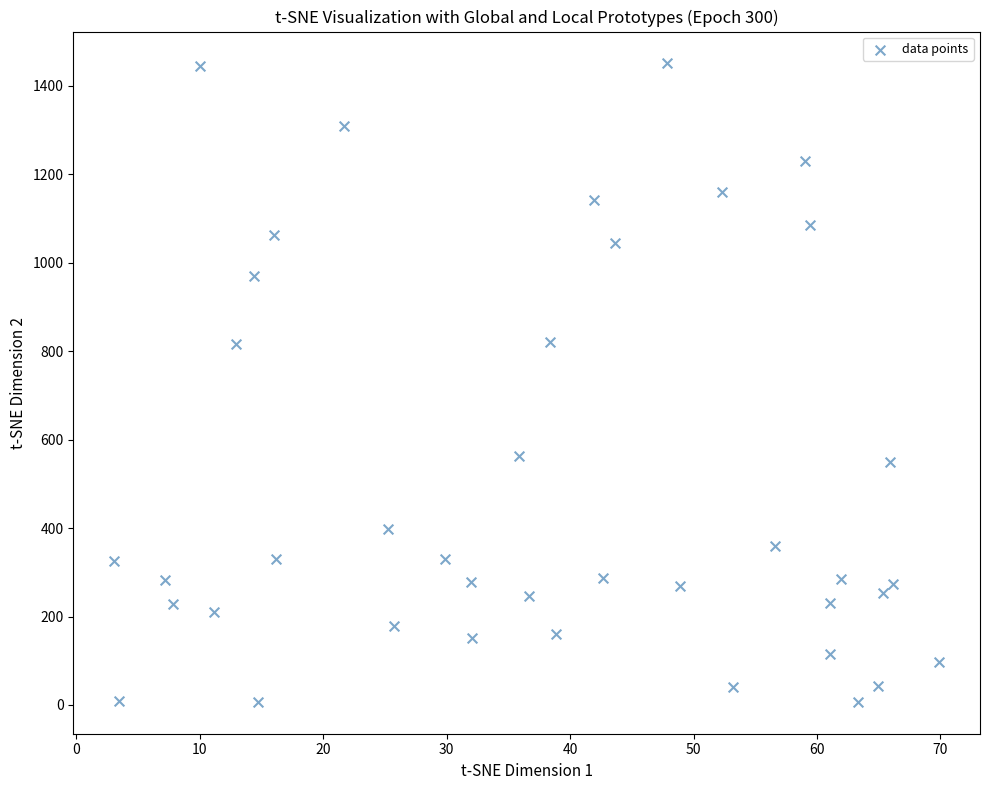

What is the range of X values (max minus min)?

66.8